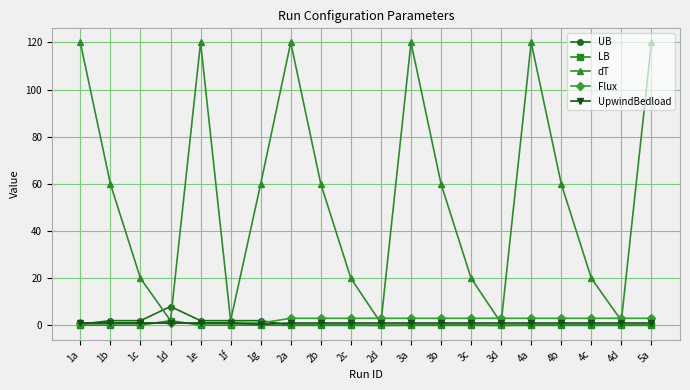

What is the maximum value shown in the chart?

120.0